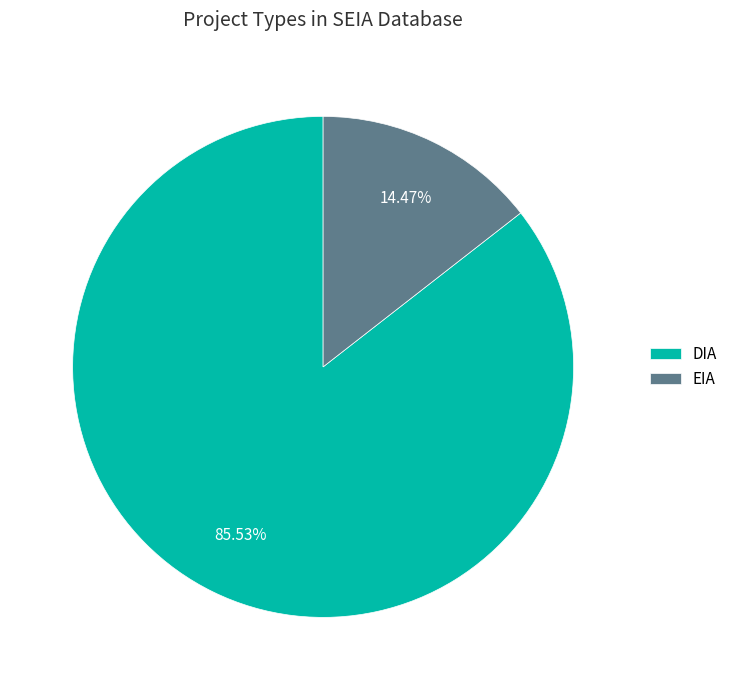

To the nearest percent, what is the combined percentage of DIA and EIA?

100%